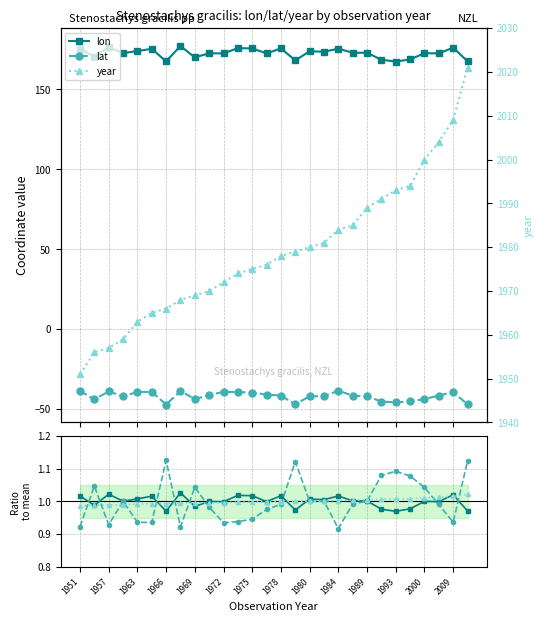

Which category has the lowest value in the year series?

1951